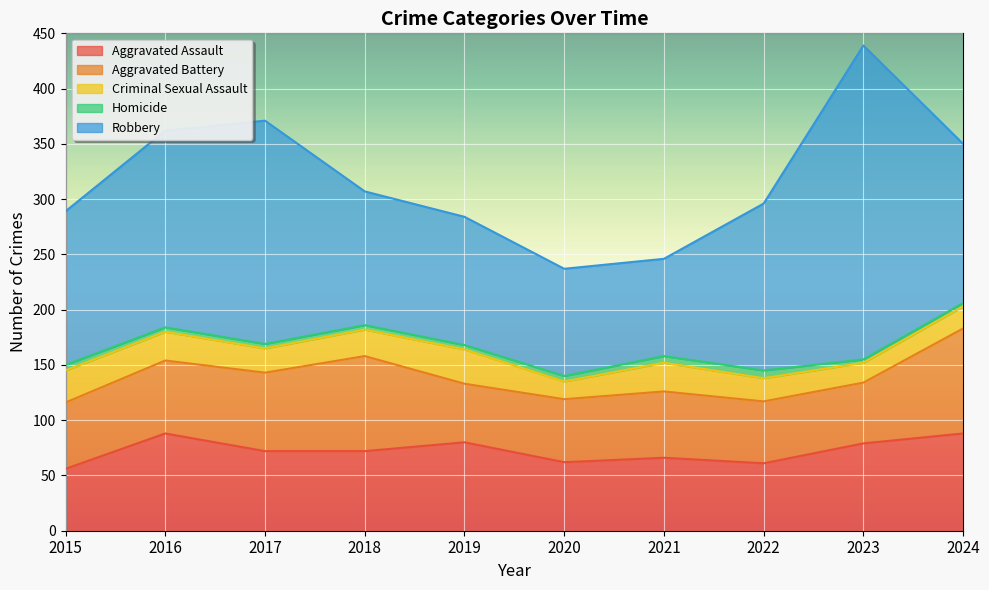

What is the value of the Aggravated Battery point at the 10th from the left?

95